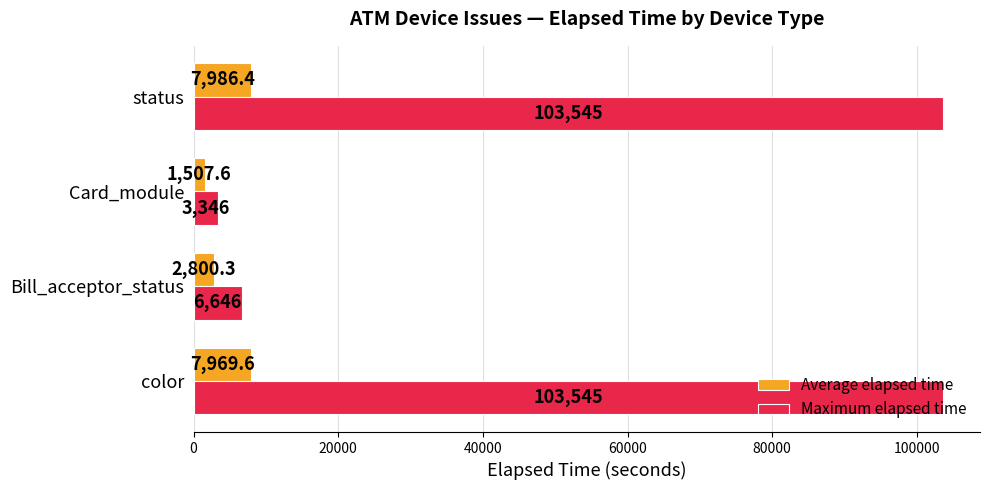

Which series has the largest range (max minus min)?

Maximum elapsed time